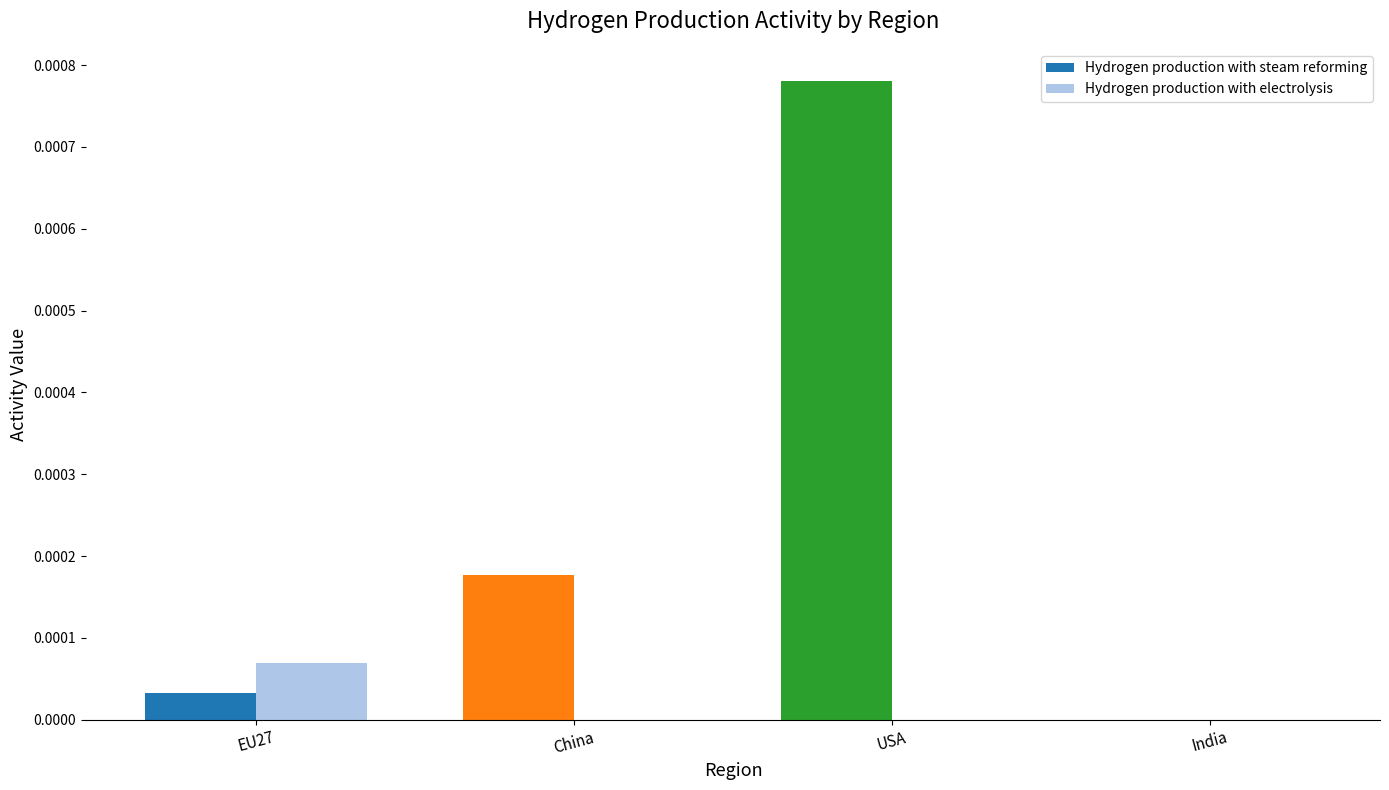

What are all the series names shown in the legend?

Hydrogen production with steam reforming, Hydrogen production with electrolysis